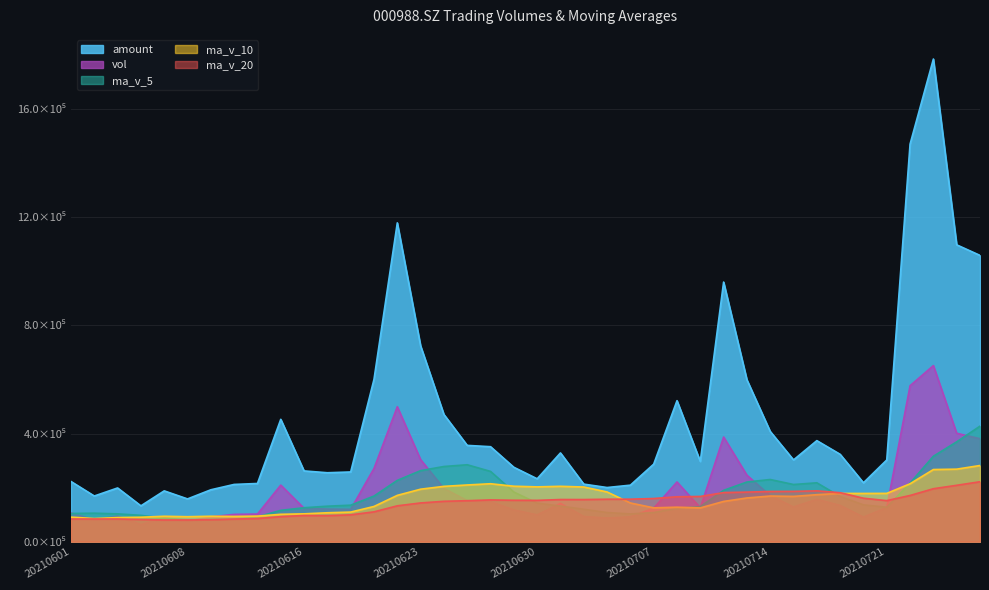

What are all the series names shown in the legend?

amount, vol, ma_v_5, ma_v_10, ma_v_20